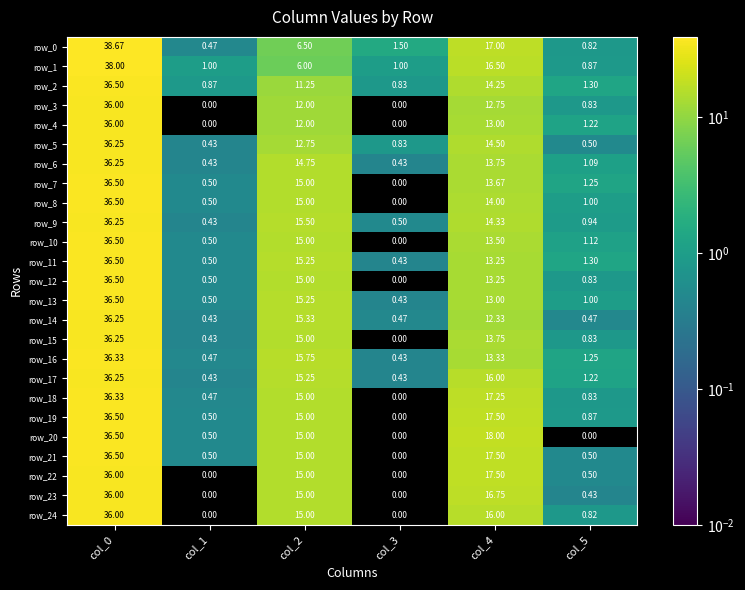

Is the value of row_16 at col_5 greater than the value of row_9 at col_0?

No